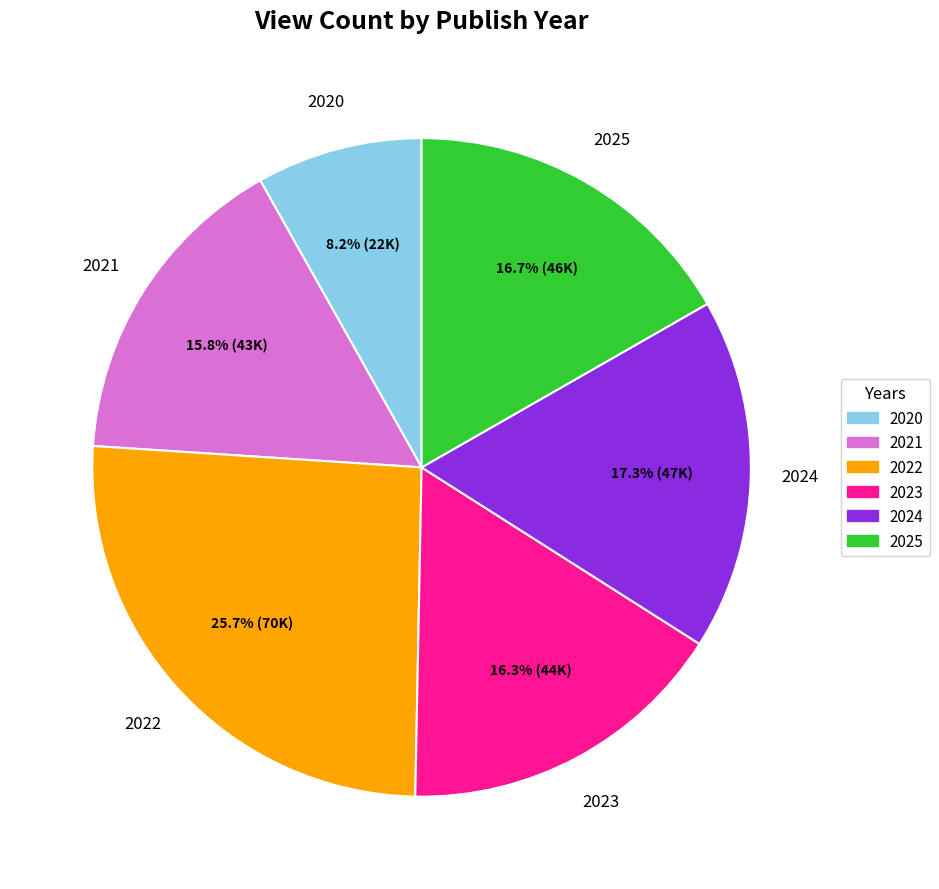

Which has a higher value, 2024 or 2025?

2024